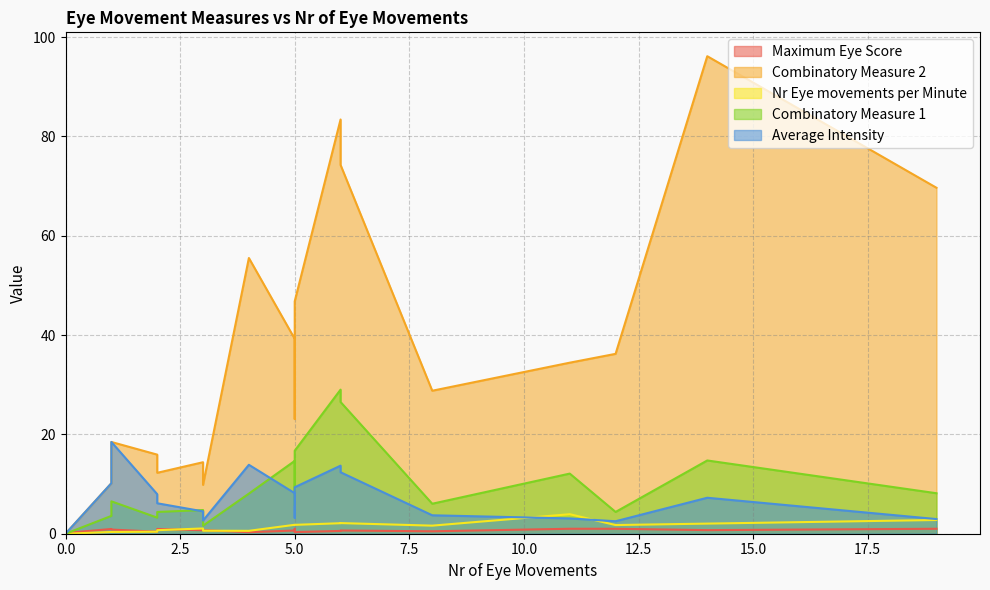

Which series has the widest spread of values?

Combinatory Measure 2